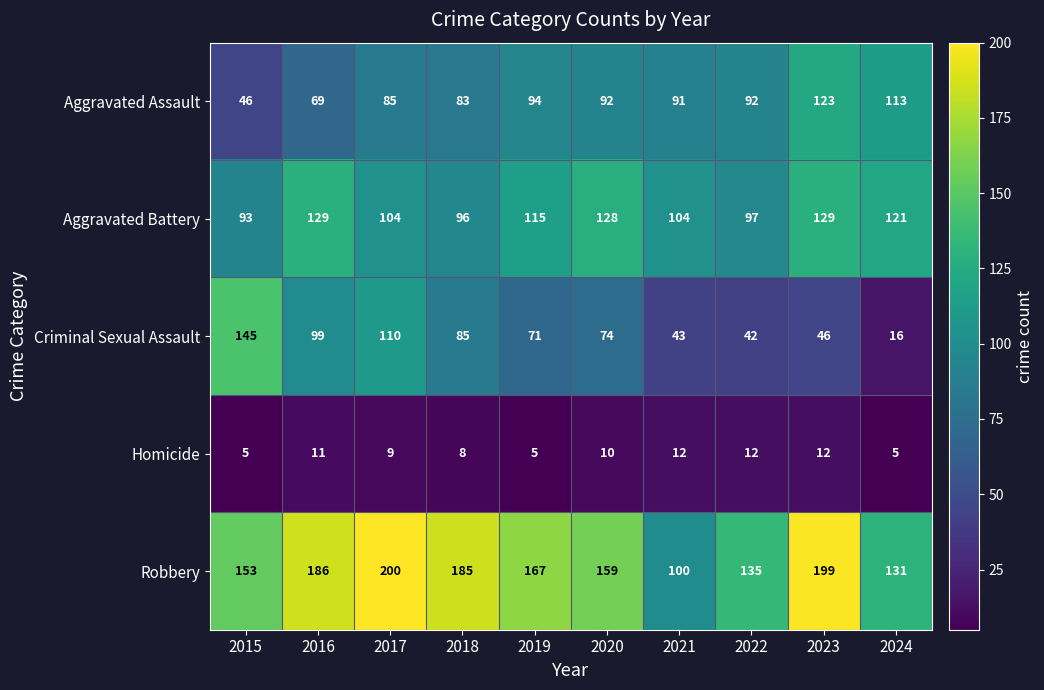

What is the approximate value of Homicide at 2017?

9